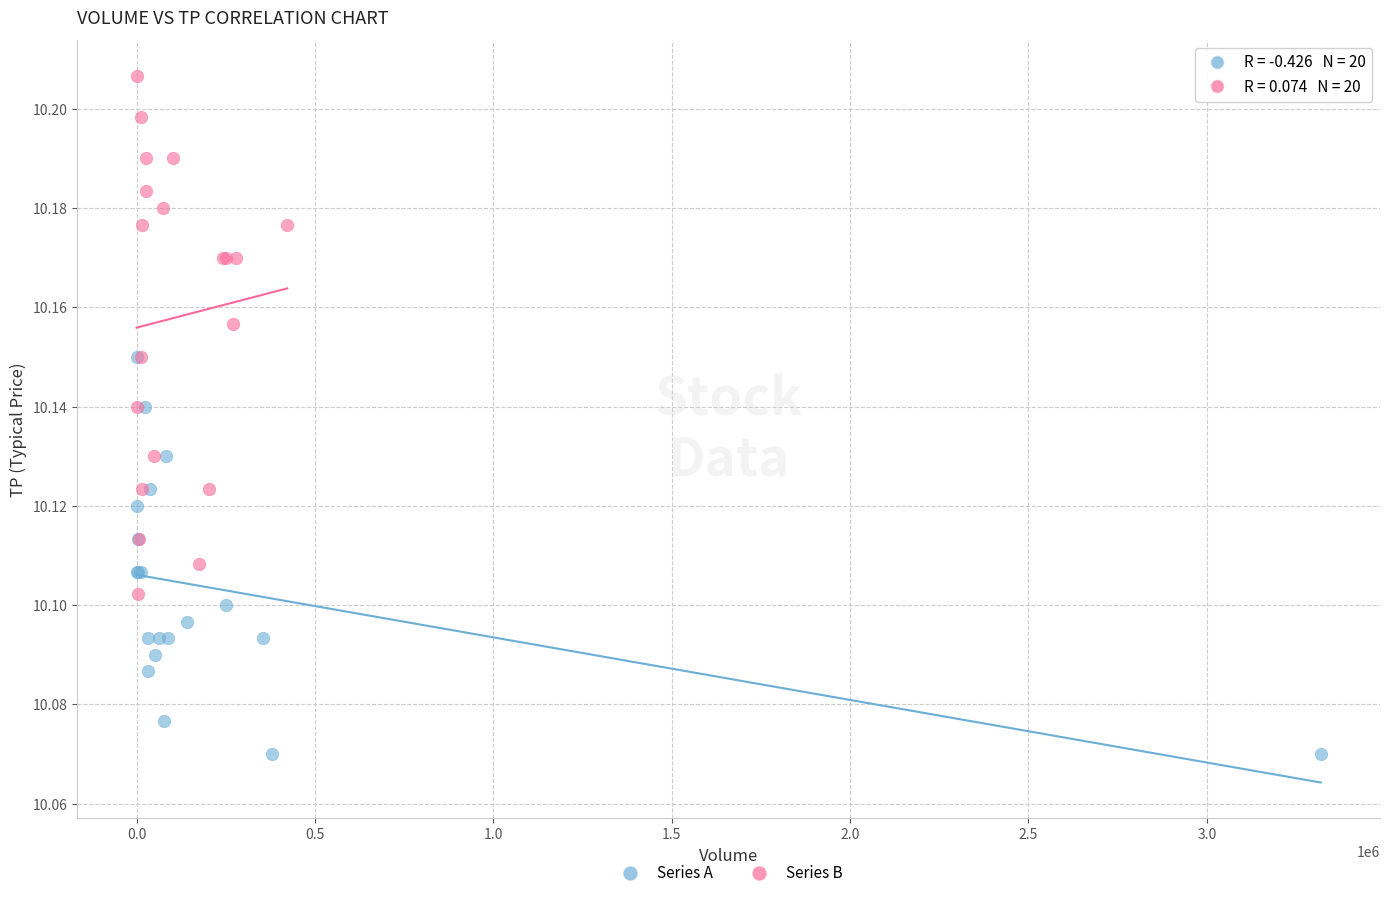

Which series reaches the maximum Y coordinate?

Series B